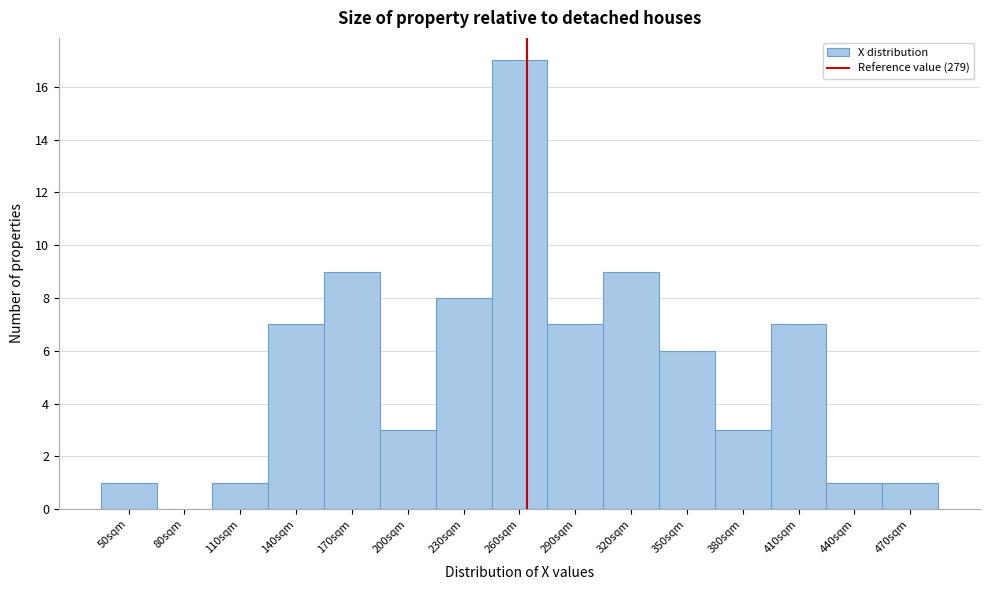

Reading left to right, transcribe all the data shown in this chart.

50sqm=1	80sqm=0	110sqm=1	140sqm=7	170sqm=9	200sqm=3	230sqm=8	260sqm=17	290sqm=7	320sqm=9	350sqm=6	380sqm=3	410sqm=7	440sqm=1	470sqm=1